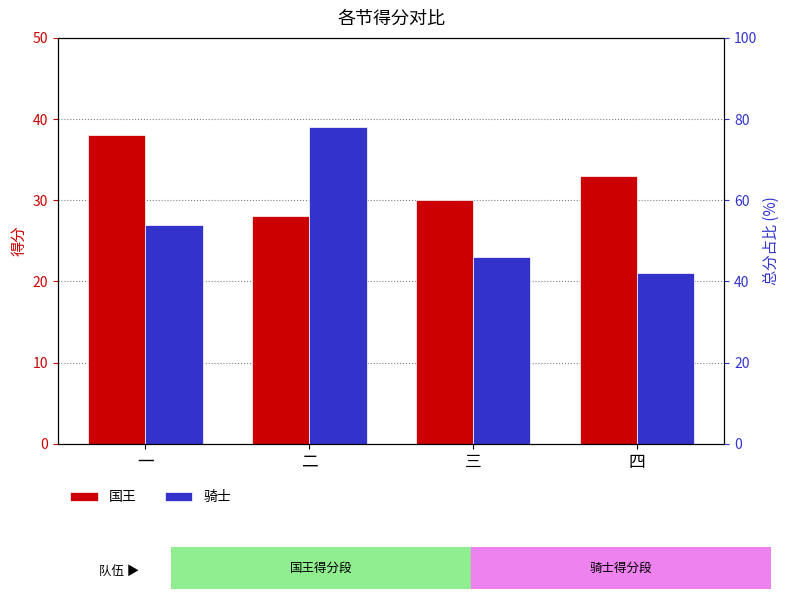

Are the bars horizontal?

No